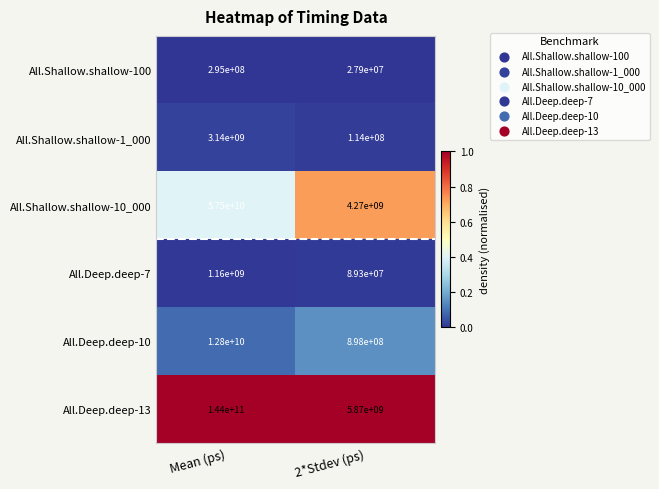

Which series has the largest range (max minus min)?

All.Deep.deep-13